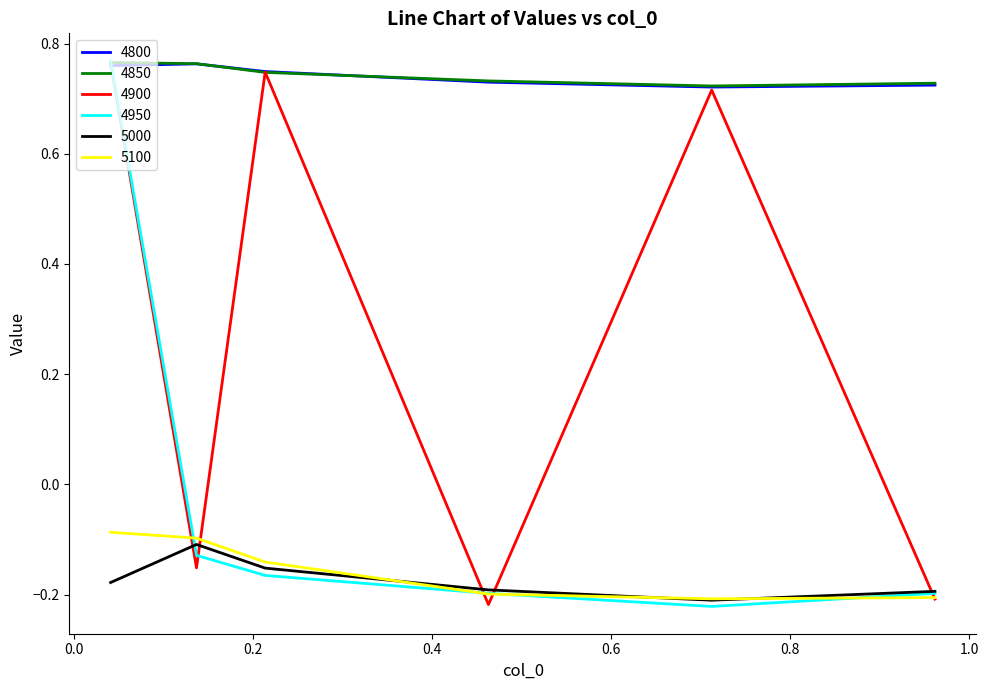

True or false: 4800 and 5000 cross at least once.

False